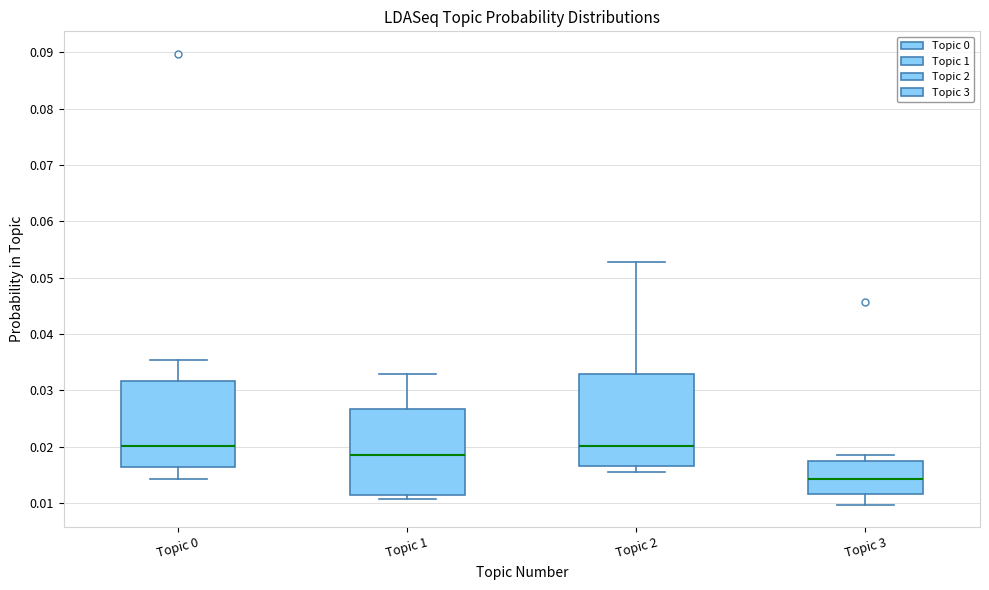

Reading left to right, transcribe this box plot: for each box, give where its median line is, the range the box spans, and where its two whiskers end, as read against the y-axis. The values are not printed on the chart, so give them approximately, as read against the axis.

Topic 0: median 0.020, box 0.016 to 0.032, whiskers 0.014 to 0.035
Topic 1: median 0.019, box 0.011 to 0.027, whiskers 0.011 (just below the box's lower edge) to 0.033
Topic 2: median 0.020, box 0.017 to 0.033, whiskers 0.015 to 0.053
Topic 3: median 0.014, box 0.012 to 0.017, whiskers 0.010 to 0.019